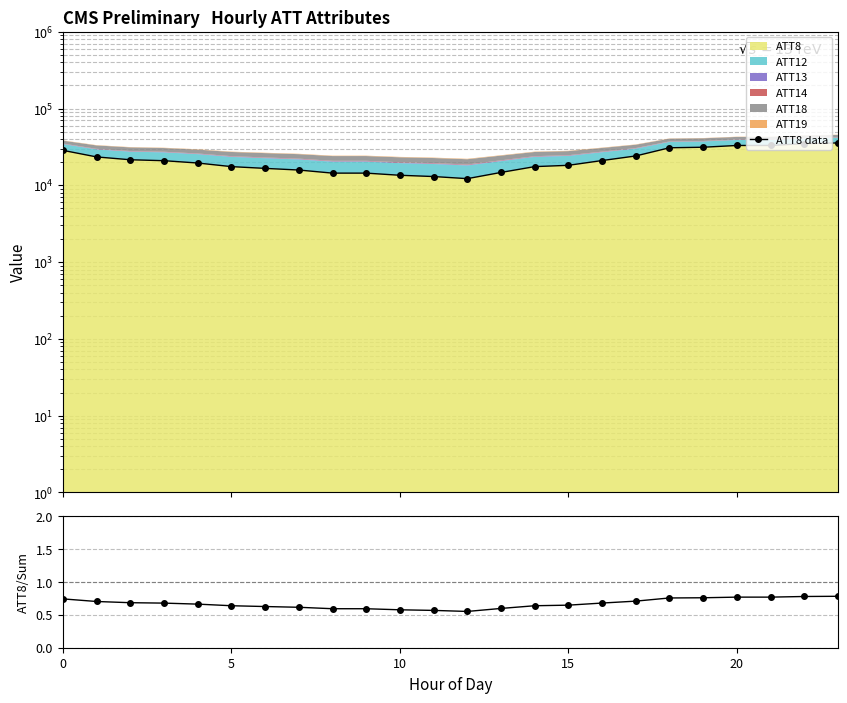

How many lines are shown in the chart?

2